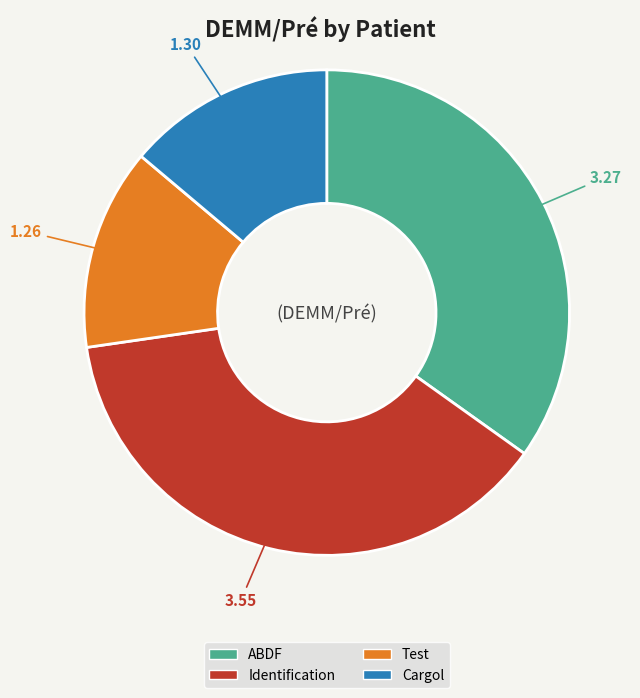

Does ABDF represent more than half of the total?

No